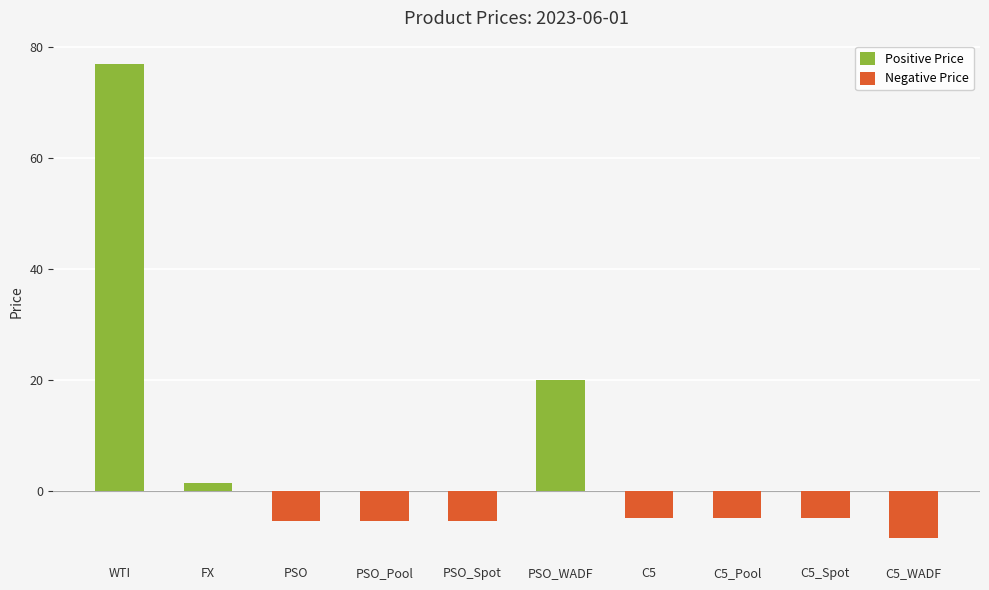

Reading left to right, list all the values displayed in this chart.

Positive Price: 76.9	1.4	0.0	0.0	0.0	20.0	0.0	0.0	0.0	0.0
Negative Price: 0.0	0.0	-5.5	-5.5	-5.5	0.0	-5.0	-5.0	-5.0	-8.6